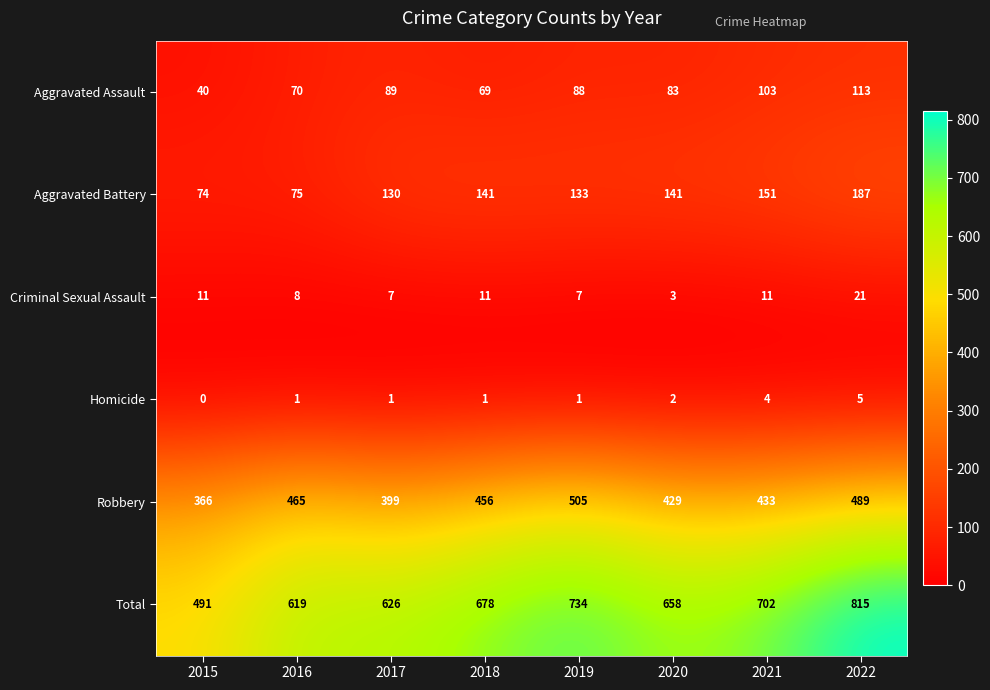

Count the number of data series in this chart.

6